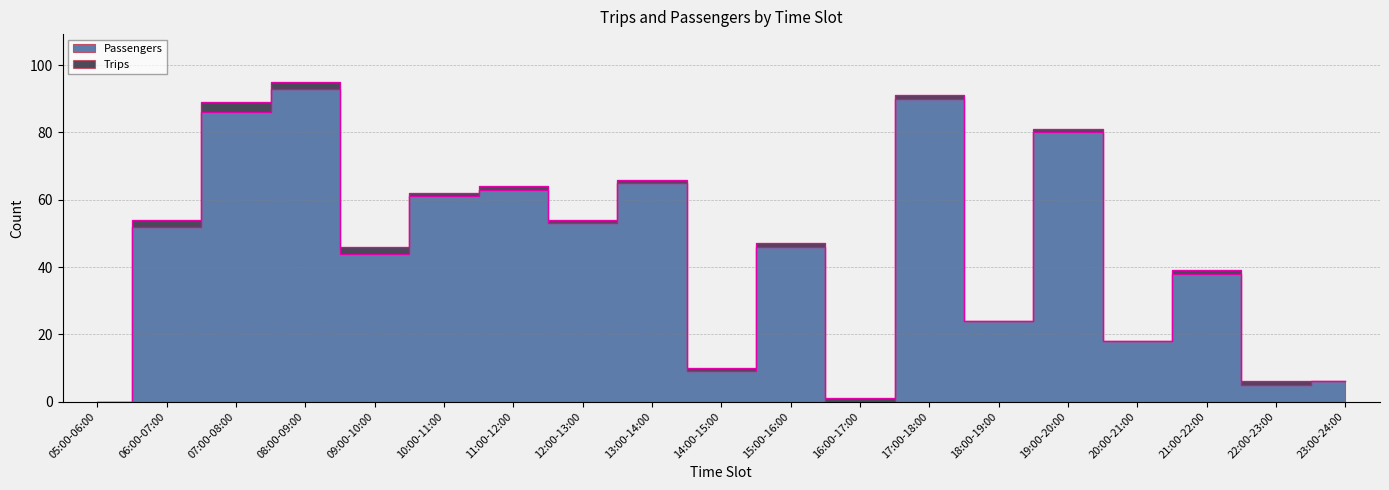

Is it true that the value at 18:00-19:00 is 24?

True